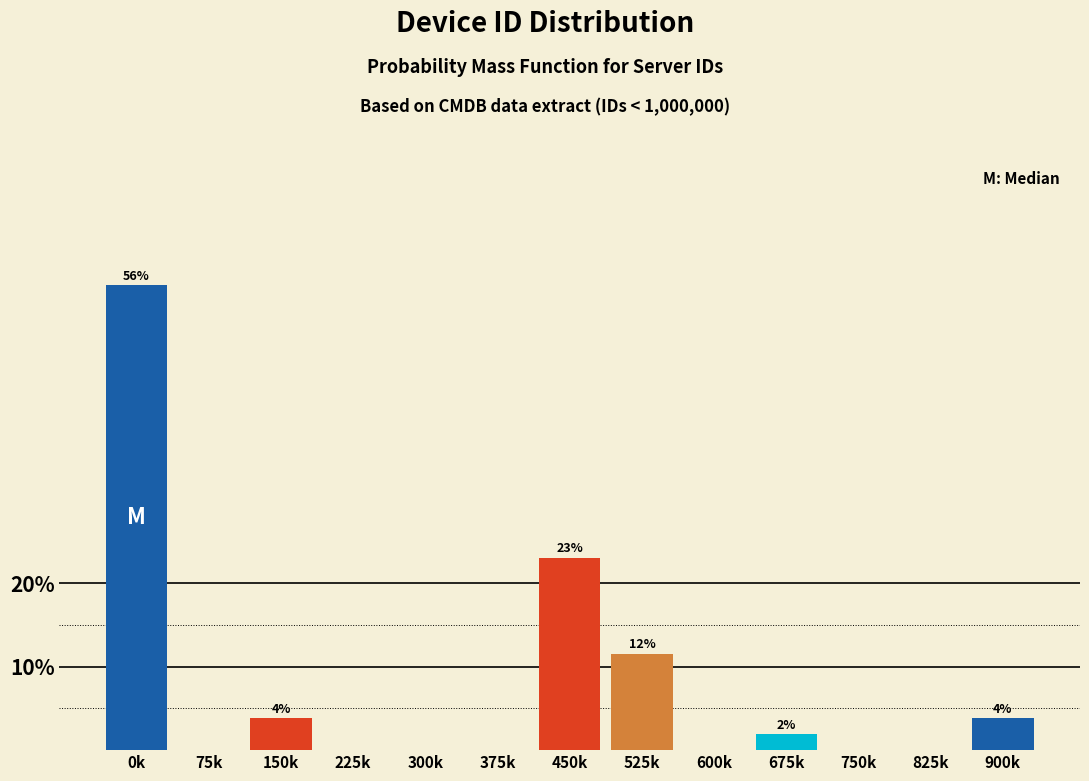

Reading left to right, transcribe all the data shown in this chart.

0k=55.8	75k=0.0	150k=3.8	225k=0.0	300k=0.0	375k=0.0	450k=23.1	525k=11.5	600k=0.0	675k=1.9	750k=0.0	825k=0.0	900k=3.8